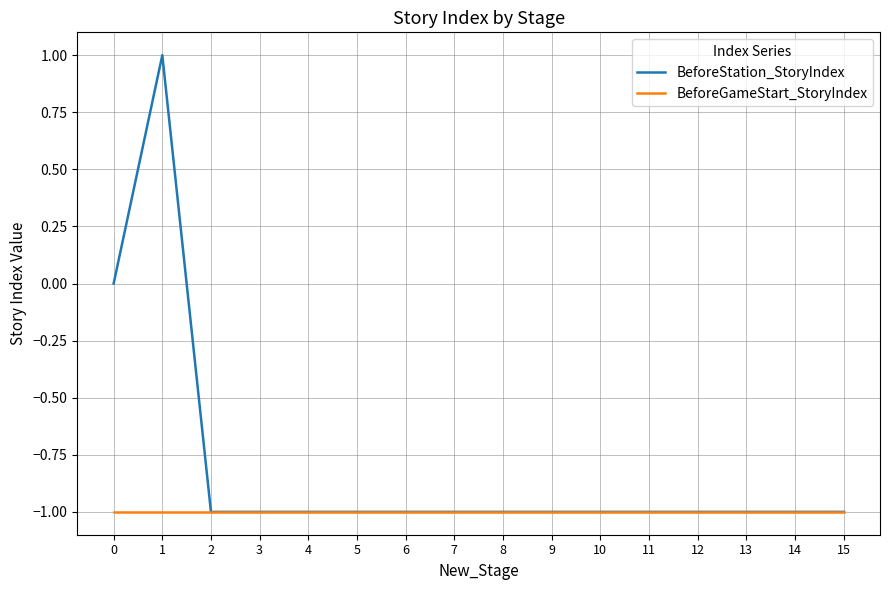

Is it true that BeforeGameStart_StoryIndex equals -1 at 7?

True